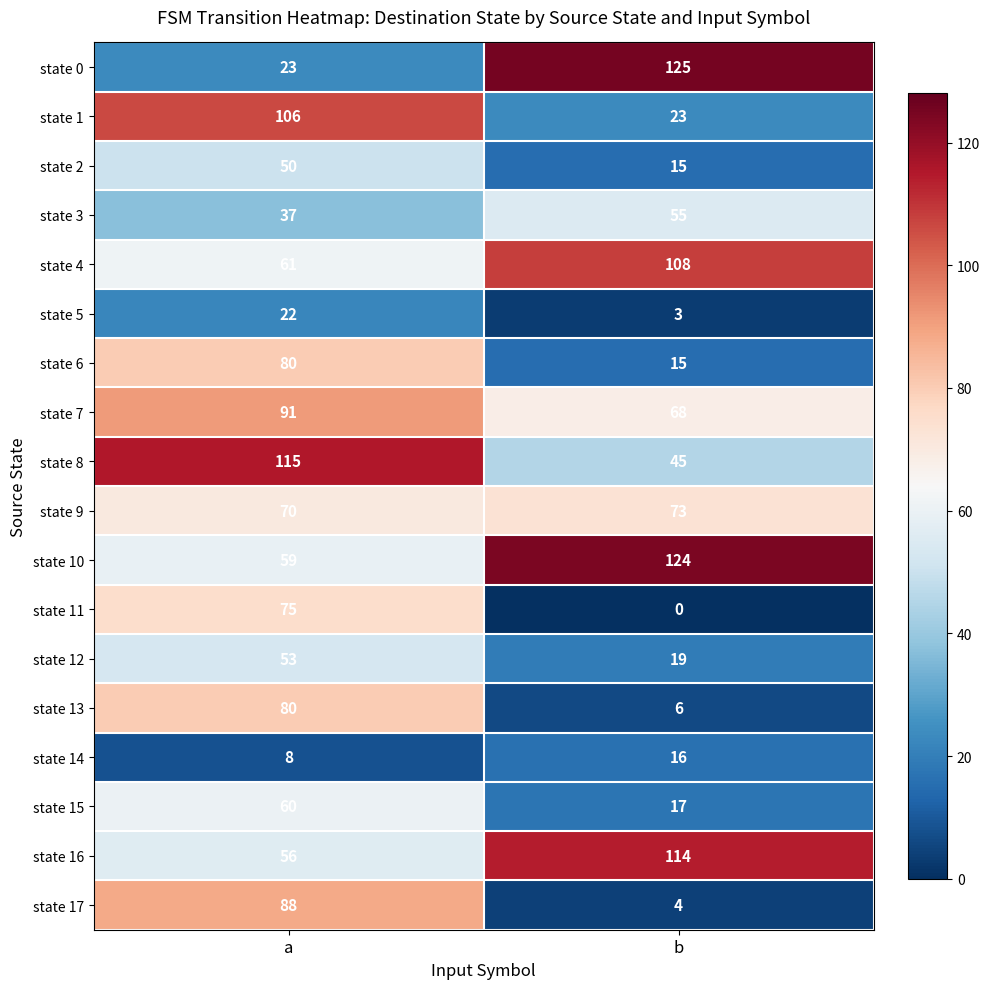

What is the spread (max minus min) of values at a?

107